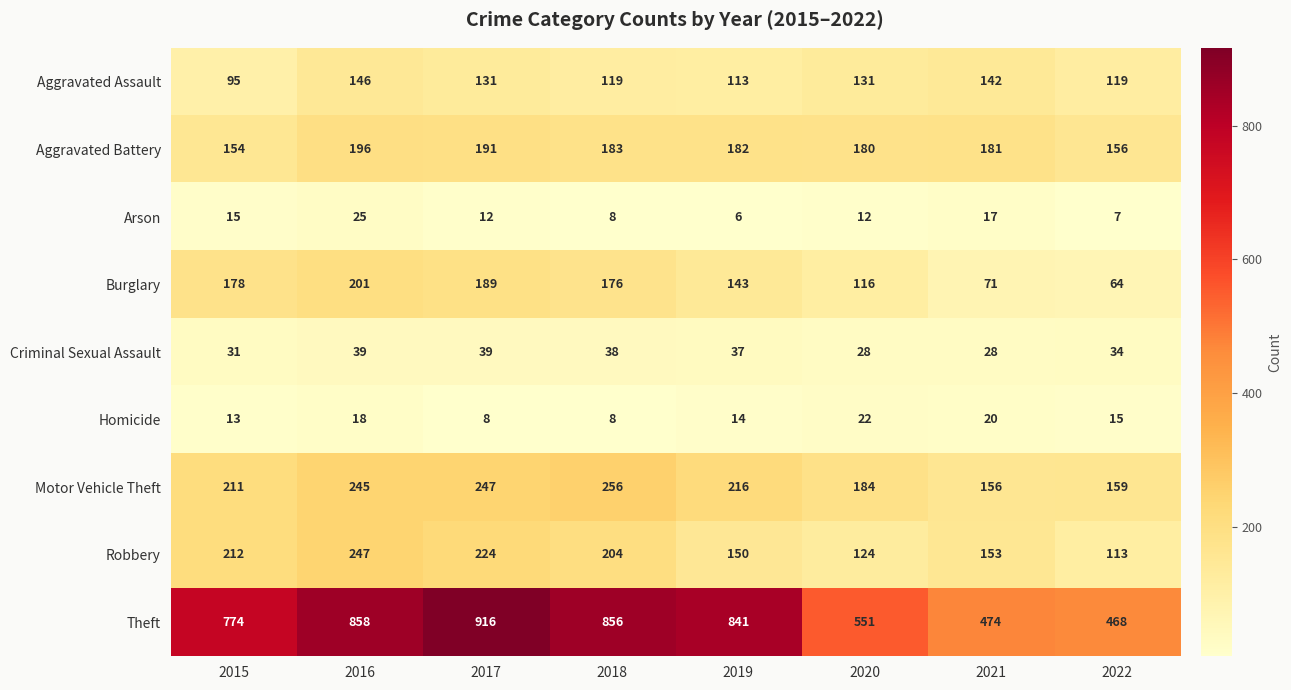

What is the difference between the second highest and second lowest values in the Criminal Sexual Assault series?

11